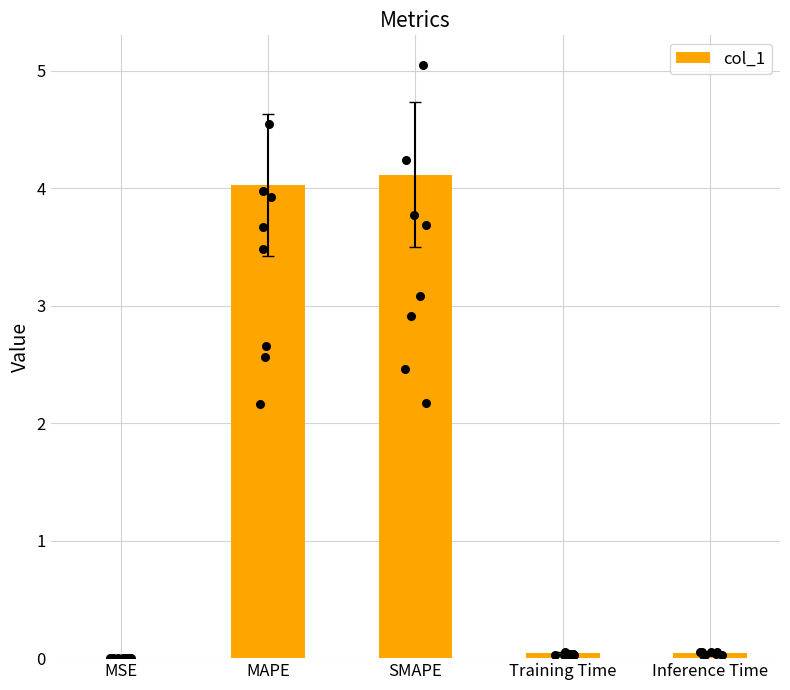

What is the change in value from MAPE to Inference Time?

-4.0